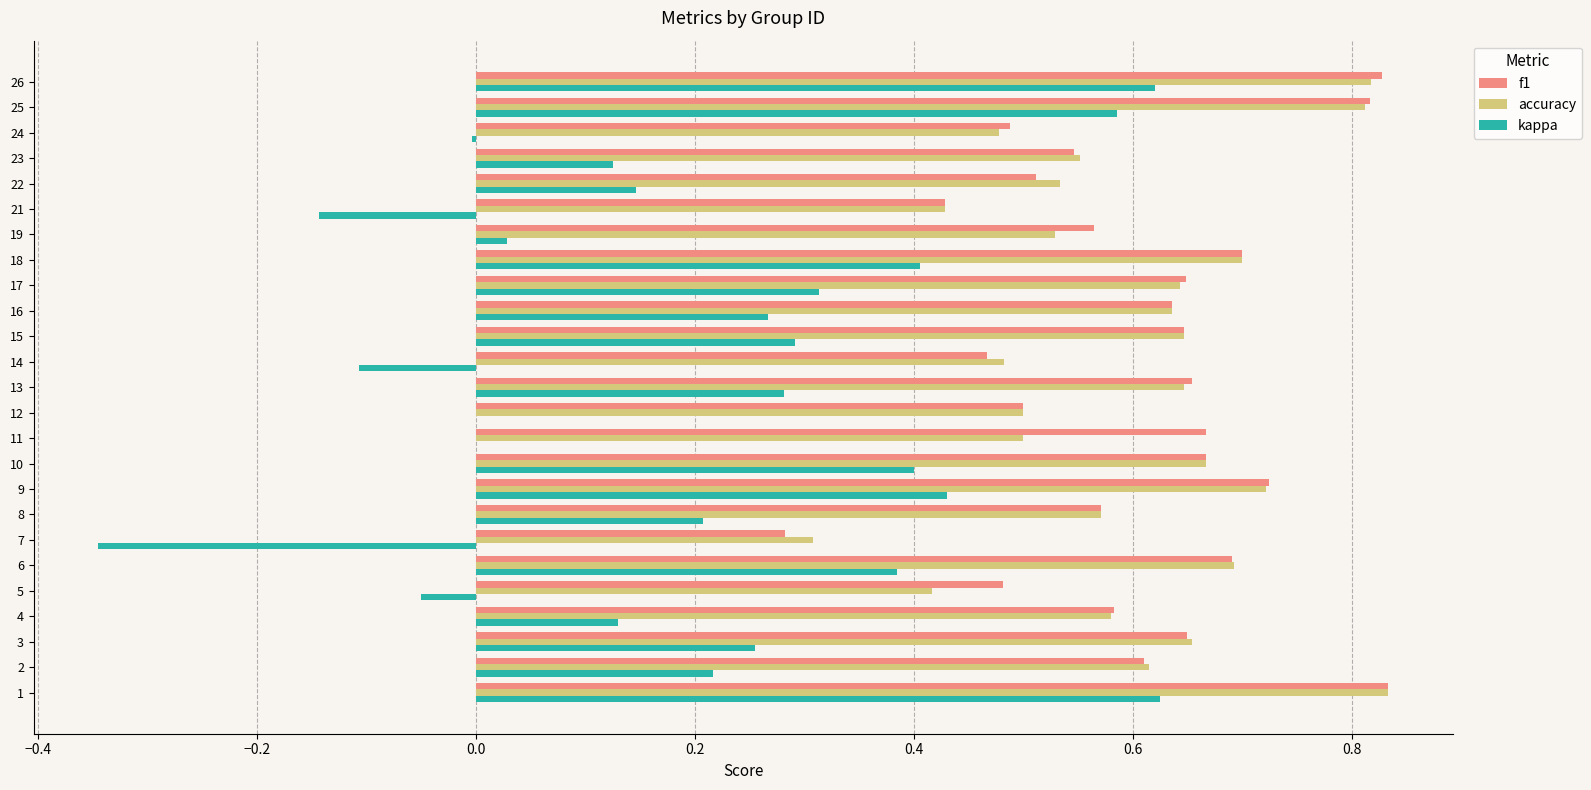

Which category has the highest value in the accuracy series?

1